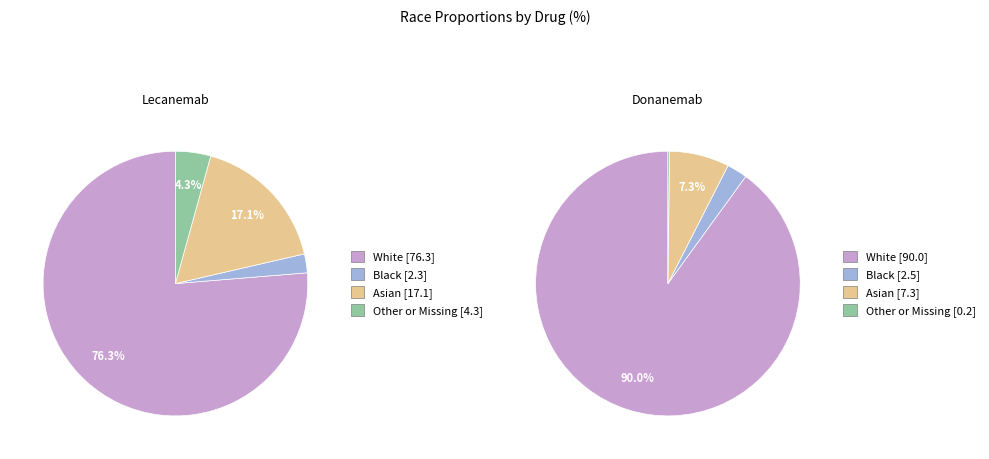

What is the smallest slice in the pie chart?

Other or Missing